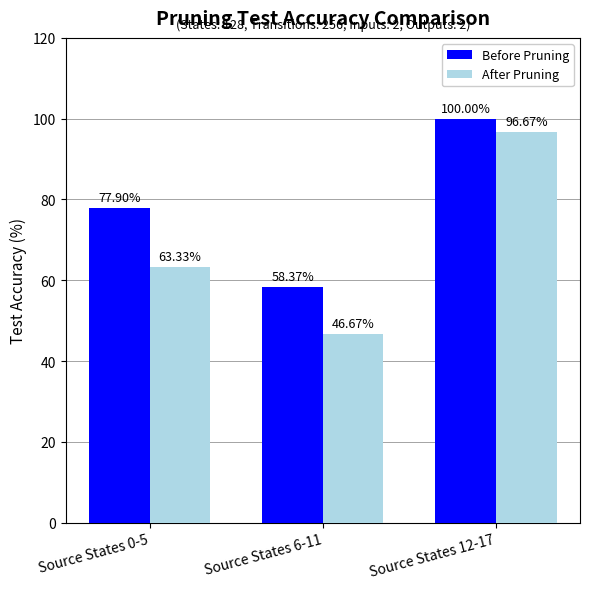

What position from the left is Source States 0-5?

1